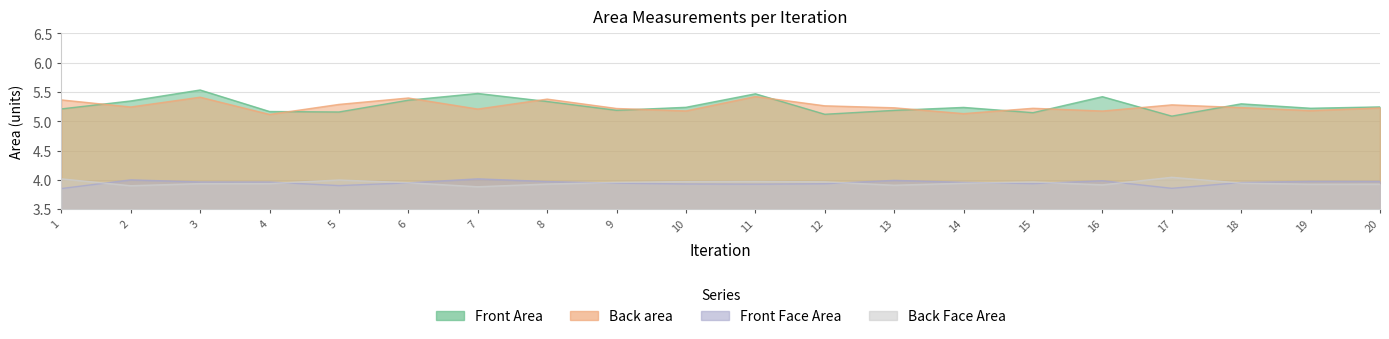

The value of Front Face Area at 2 is 7.1. True or false?

False